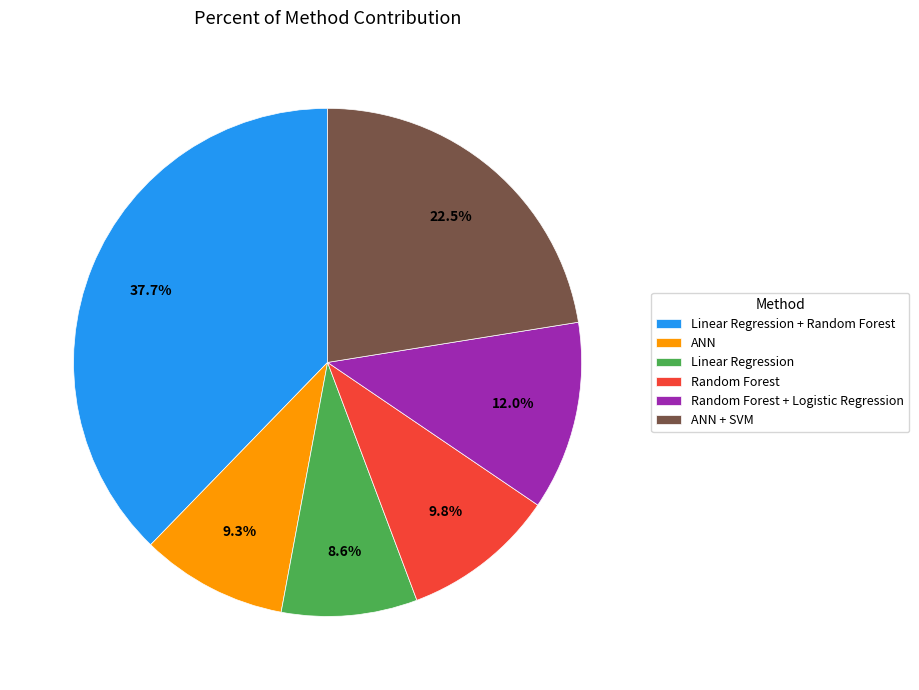

How many segments does this pie chart have?

6